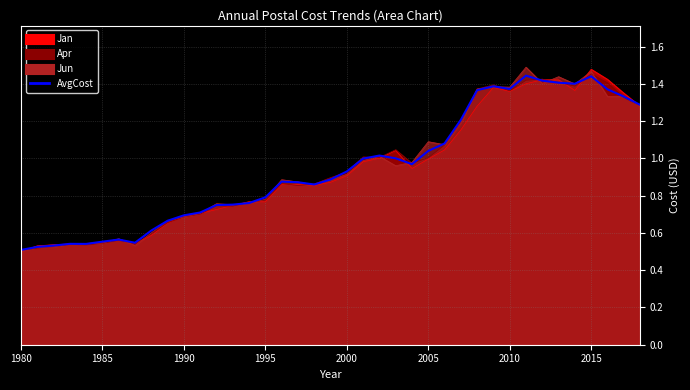

Reading right to left, what are all the values shown in this chart?

1.3	1.3	1.4	1.4	1.4	1.4	1.4	1.4	1.4	1.4	1.4	1.2	1.1	1.0	1.0	1.0	1.0	1.0	0.9	0.9	0.9	0.9	0.9	0.8	0.8	0.8	0.7	0.7	0.7	0.7	0.6	0.5	0.6	0.6	0.5	0.5	0.5	0.5	0.5